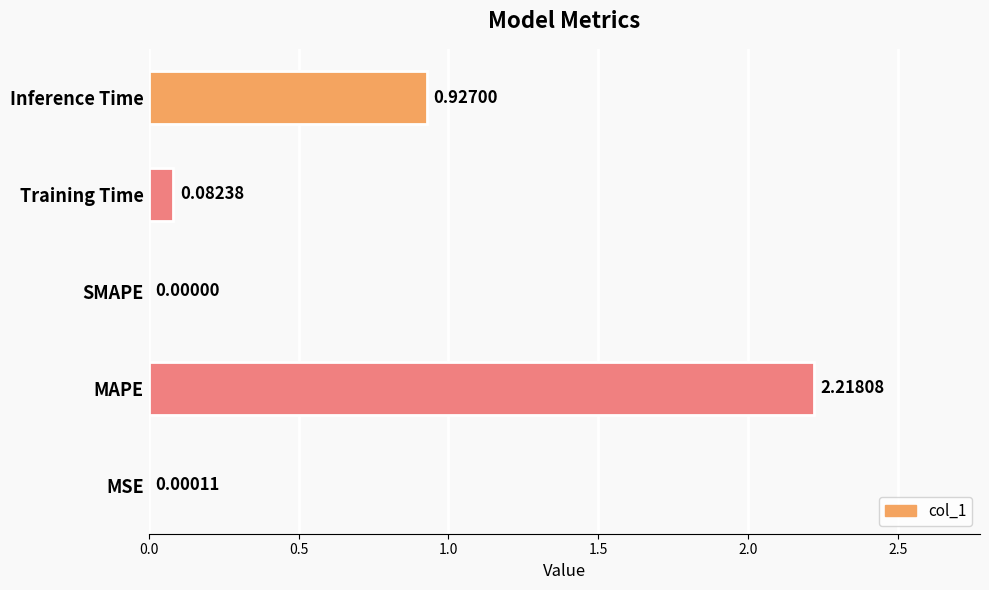

Which has a higher value, Inference Time or SMAPE?

Inference Time